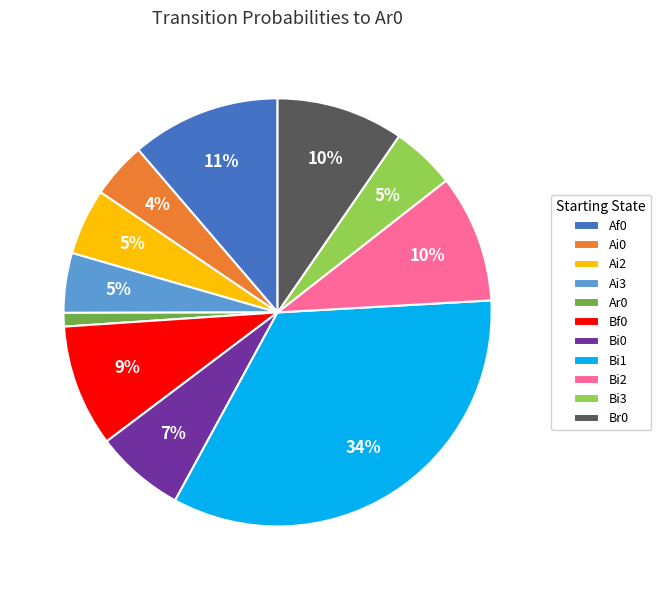

How many slices are in this pie chart?

11